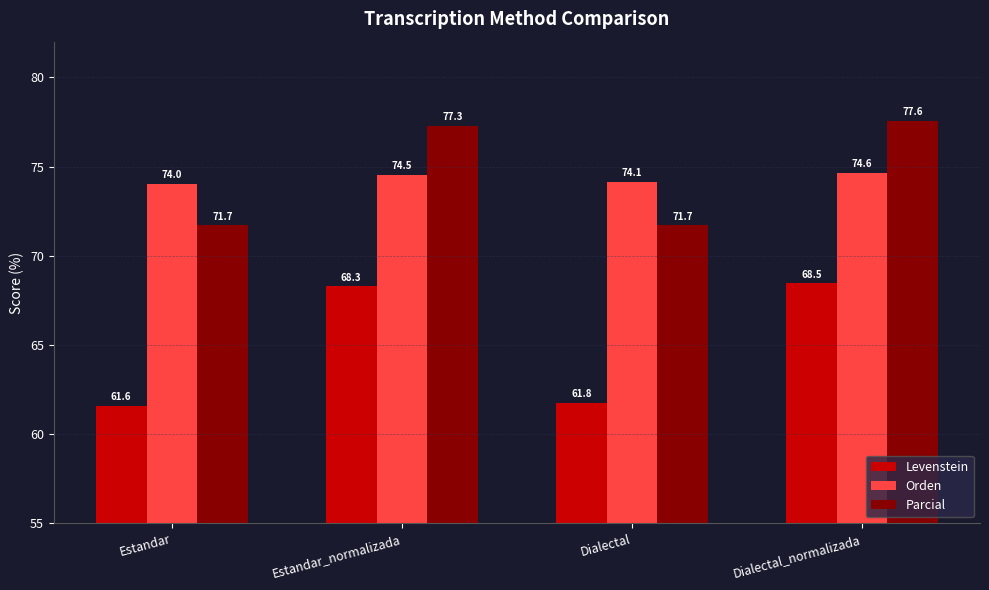

What is the label of the 3rd bar from the left?

Dialectal